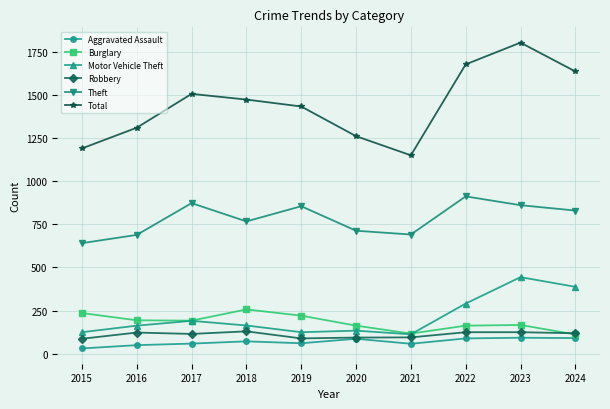

True or false: Burglary has a value of 453 at 2018.

False